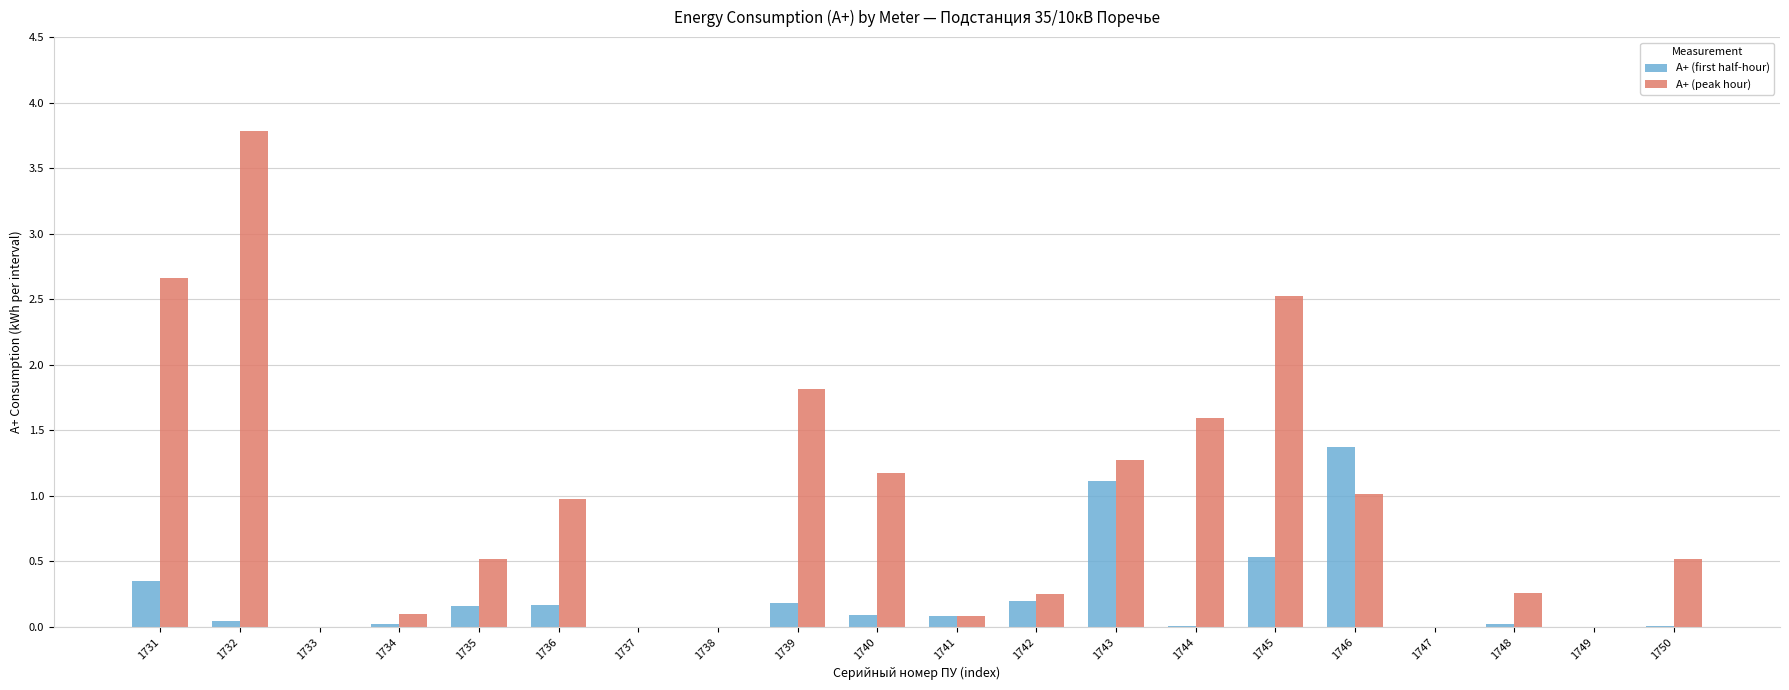

What is the average value of the А+ (first half-hour) series?

0.2